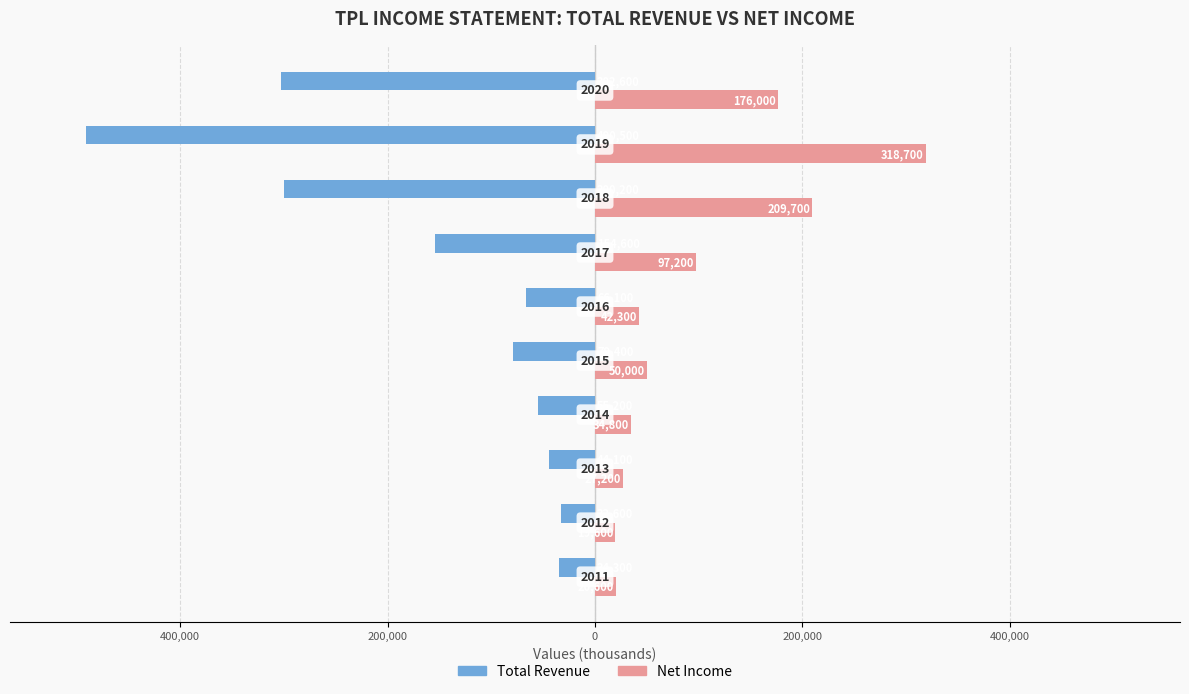

What are all the series names shown in the legend?

Total Revenue, Net Income